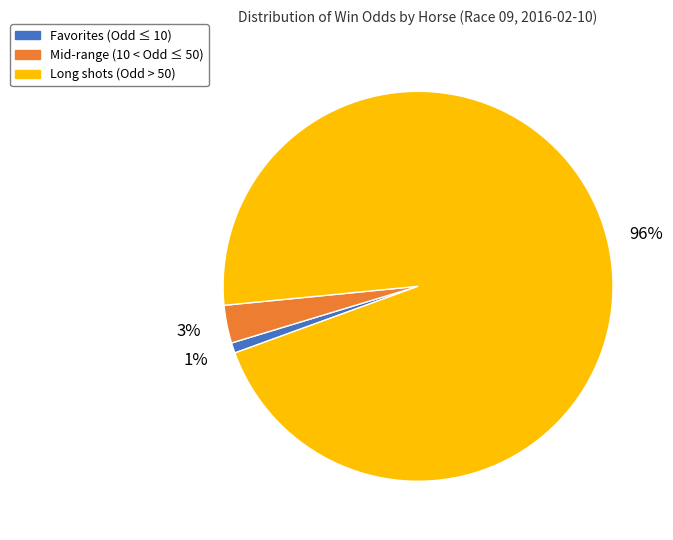

True or false: Mid-range (10 < Odd ≤ 50) accounts for 3% of the total.

True